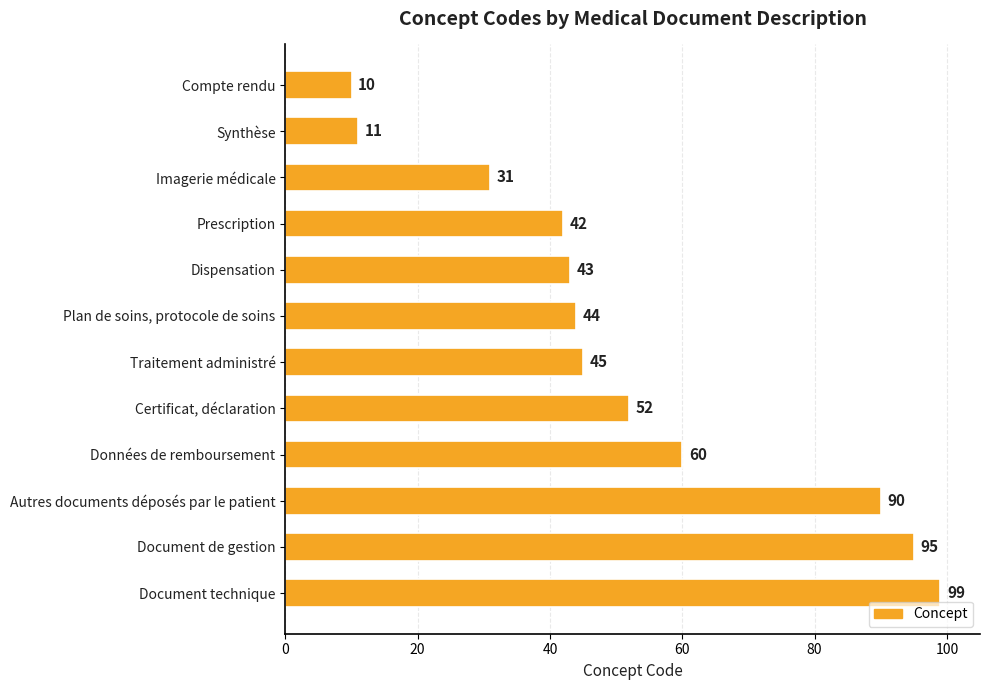

What is the change in value from Plan de soins, protocole de soins to Document de gestion?

+51